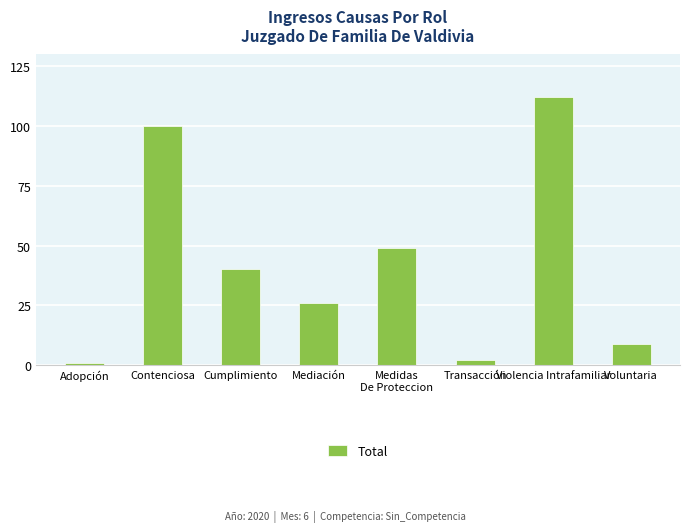

True or false: the data shows 69 at Contenciosa.

False